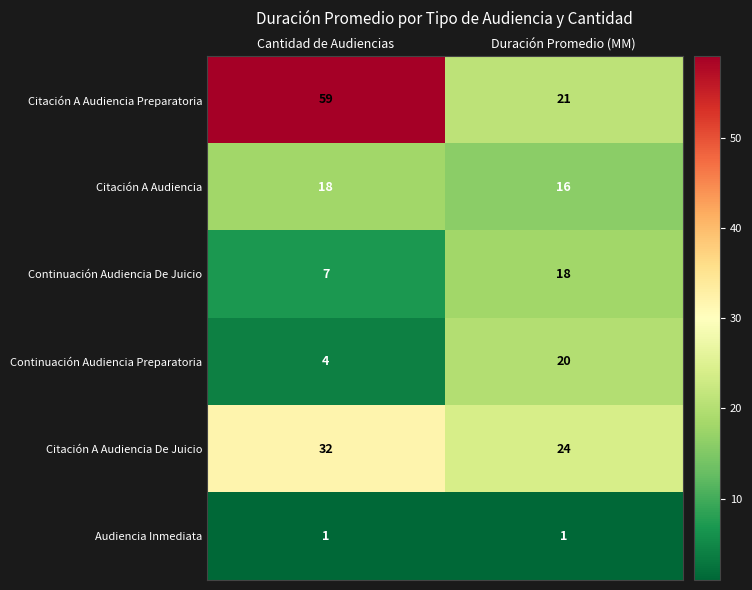

Count the number of categories in the chart.

2